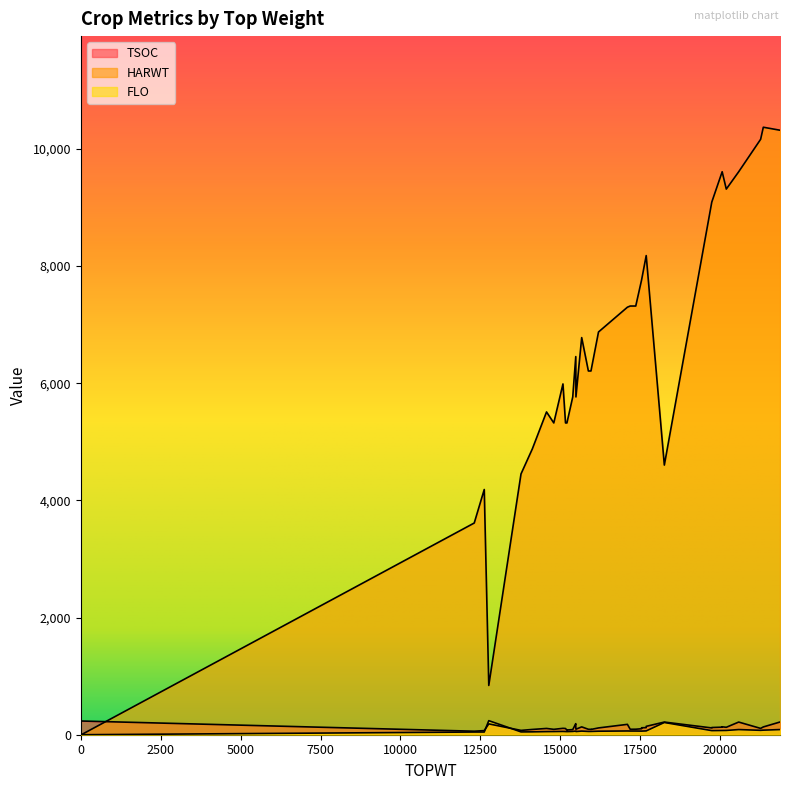

What is the difference between the highest and lowest values at 12620?

4140